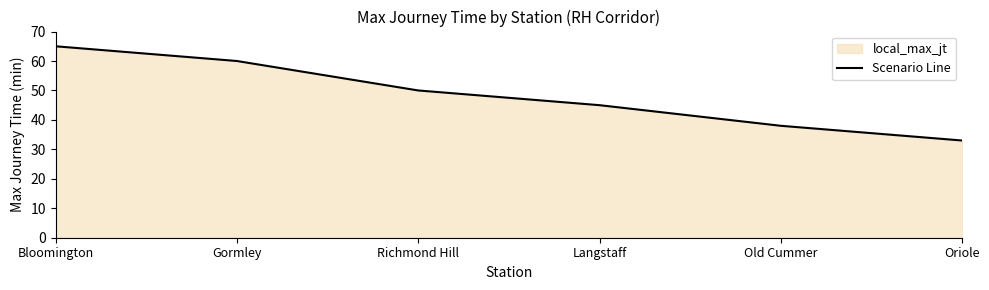

What is the label of the 5th point from the left?

Old Cummer